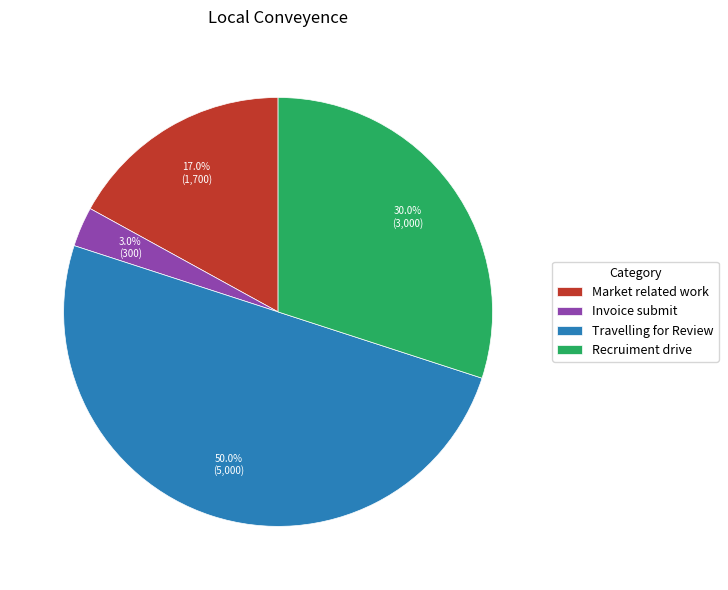

Combined, what portion of the pie is Market related work and Travelling for Review?

67.0%